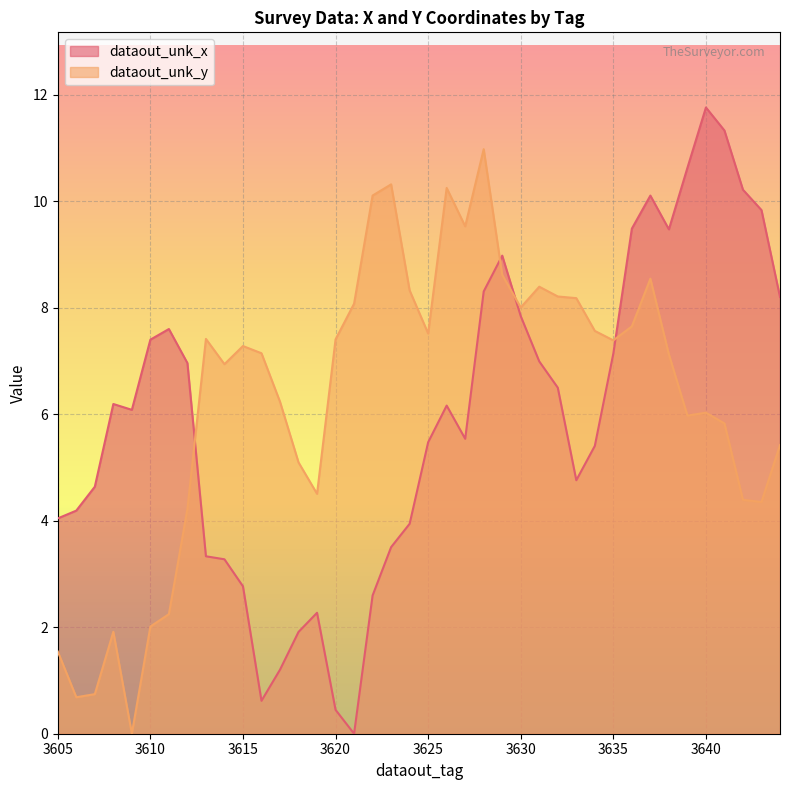

The dataout_unk_y series shows 6.0 at 3639. True or false?

True